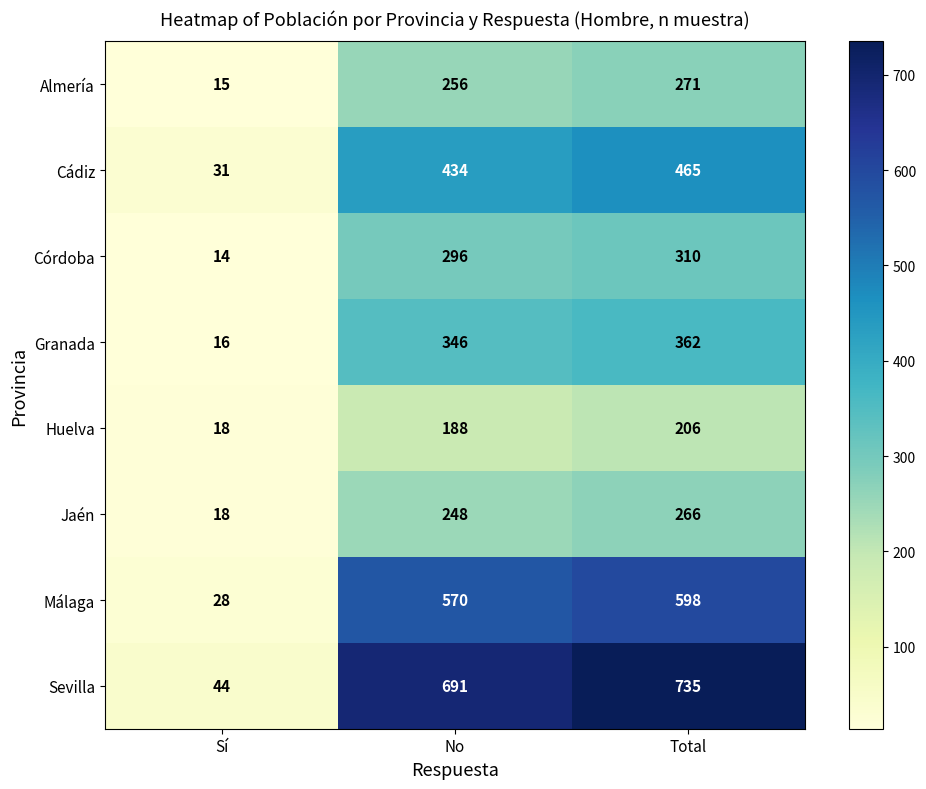

List the labels in order of Cádiz value, smallest first.

Sí, No, Total